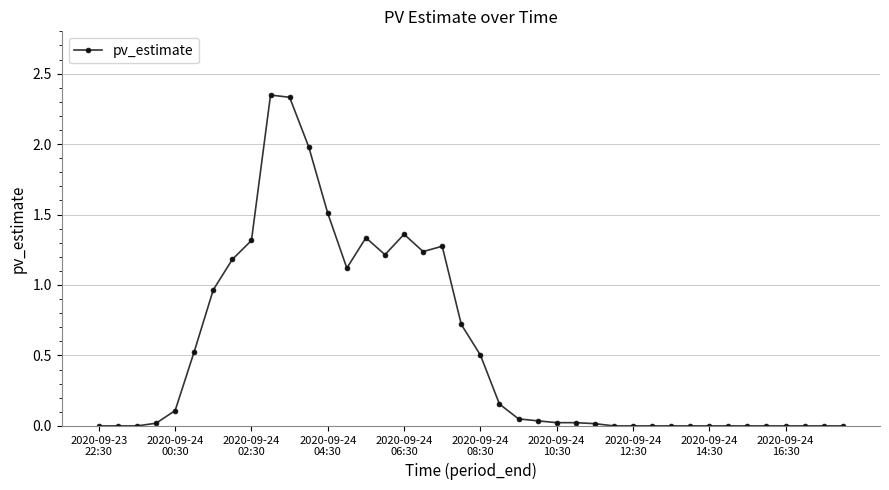

What is the value of the 6th point from the left?

0.5